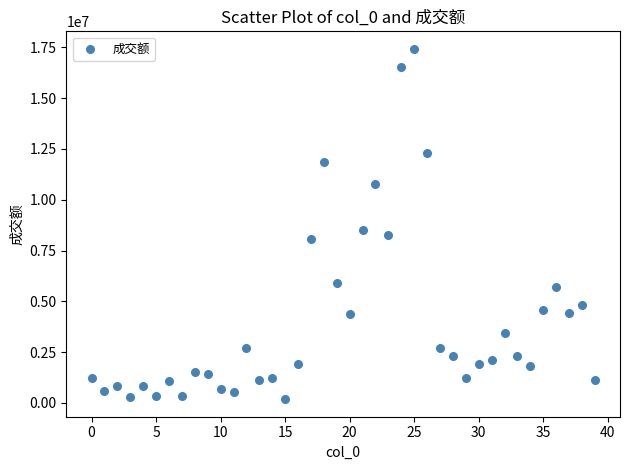

What is the range of Y values (max minus min)?

17246522.9